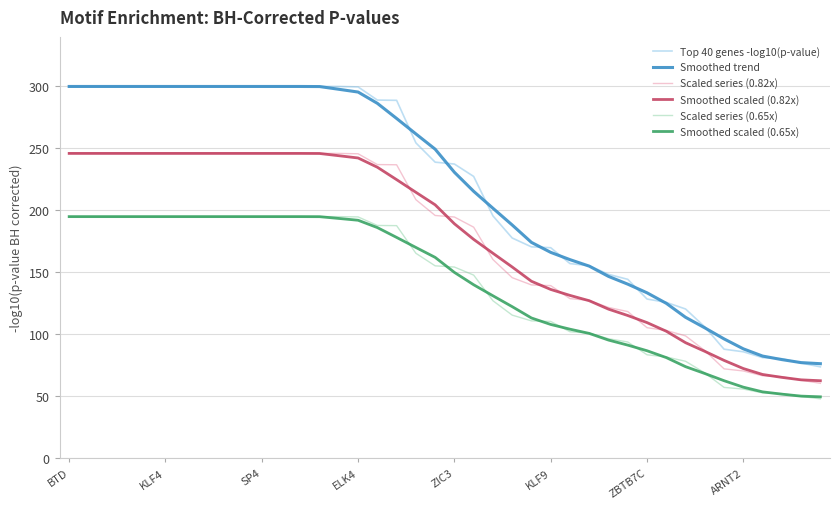

True or false: Smoothed scaled (0.82x) and Smoothed trend cross at least once.

False